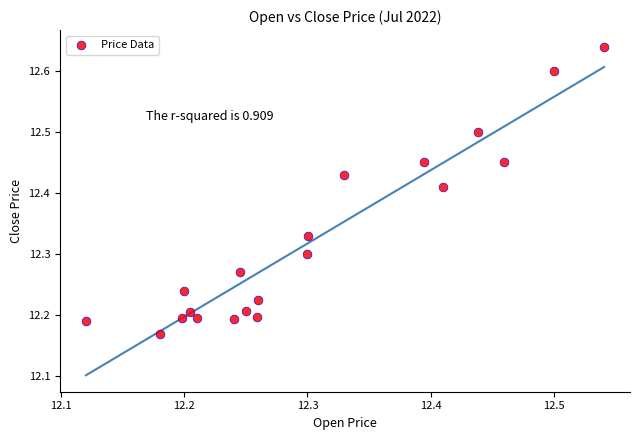

What is the range of X values (max minus min)?

0.4